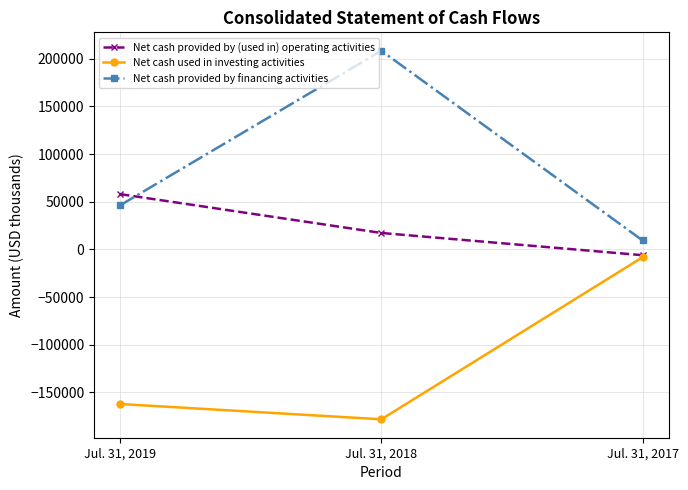

Count the Net cash provided by (used in) operating activities values in the range -6019 to 58027.

3